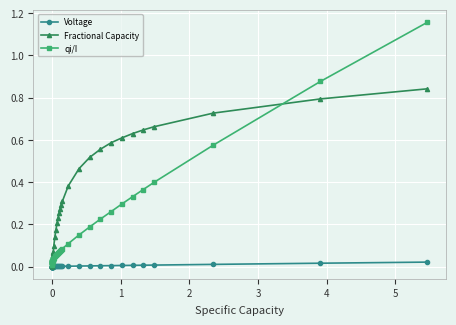

List the series in order of their peak value, highest first.

qi/I, Fractional Capacity, Voltage